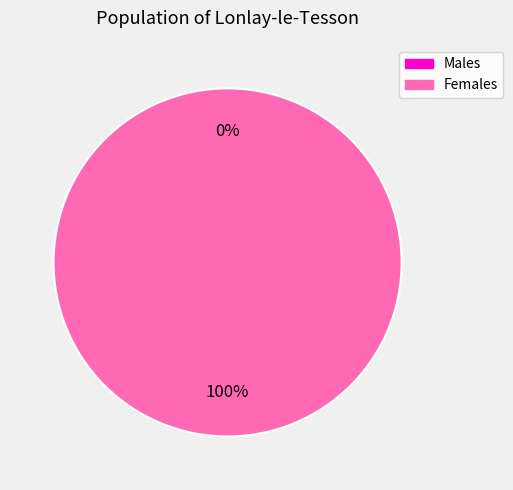

Does any single category account for the majority?

Yes